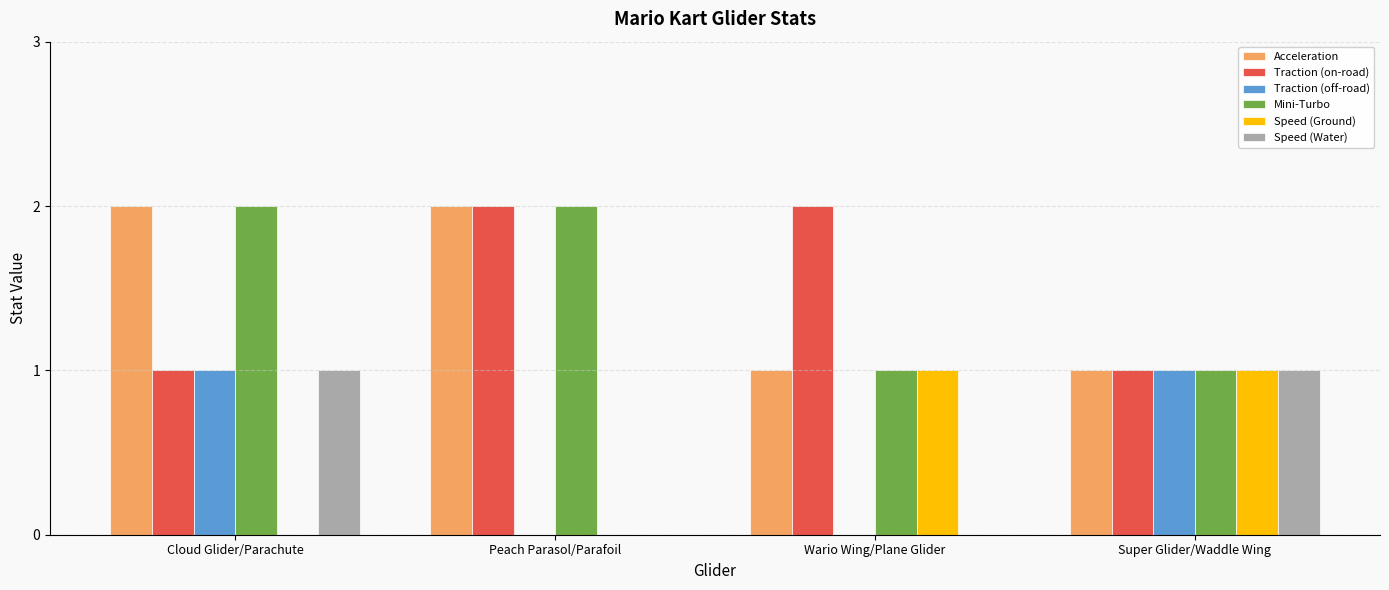

Is the value of Traction (on-road) at Super Glider/Waddle Wing greater than the value of Speed (Water) at Peach Parasol/Parafoil?

Yes